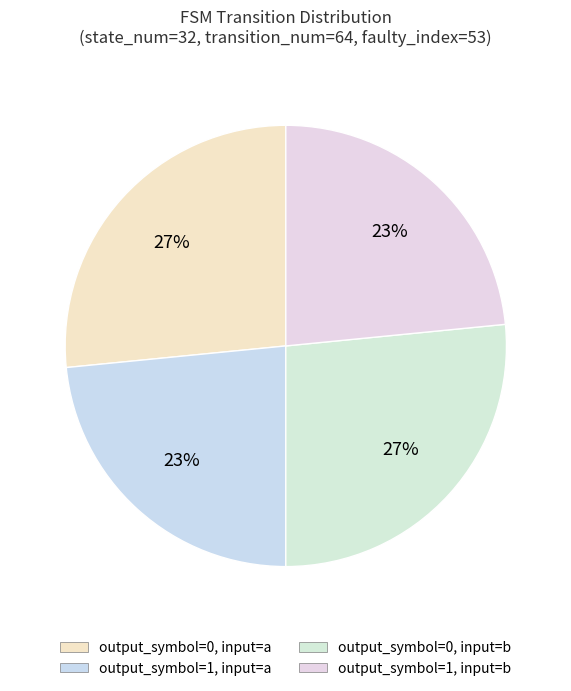

Is it true that output_symbol=1, input=a is 23% of the pie?

True